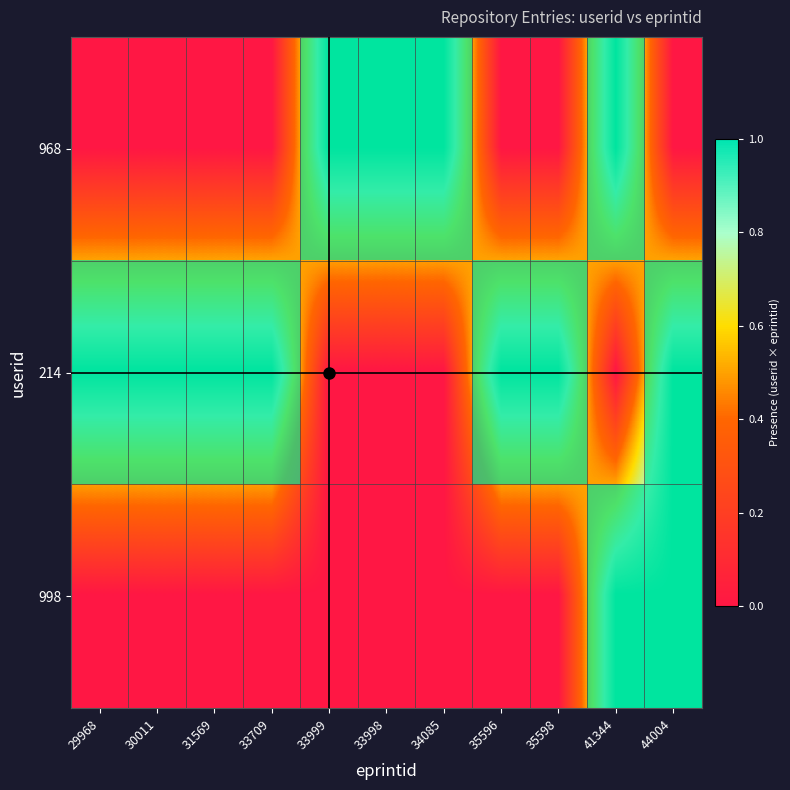

Which series has the largest total across all categories?

214